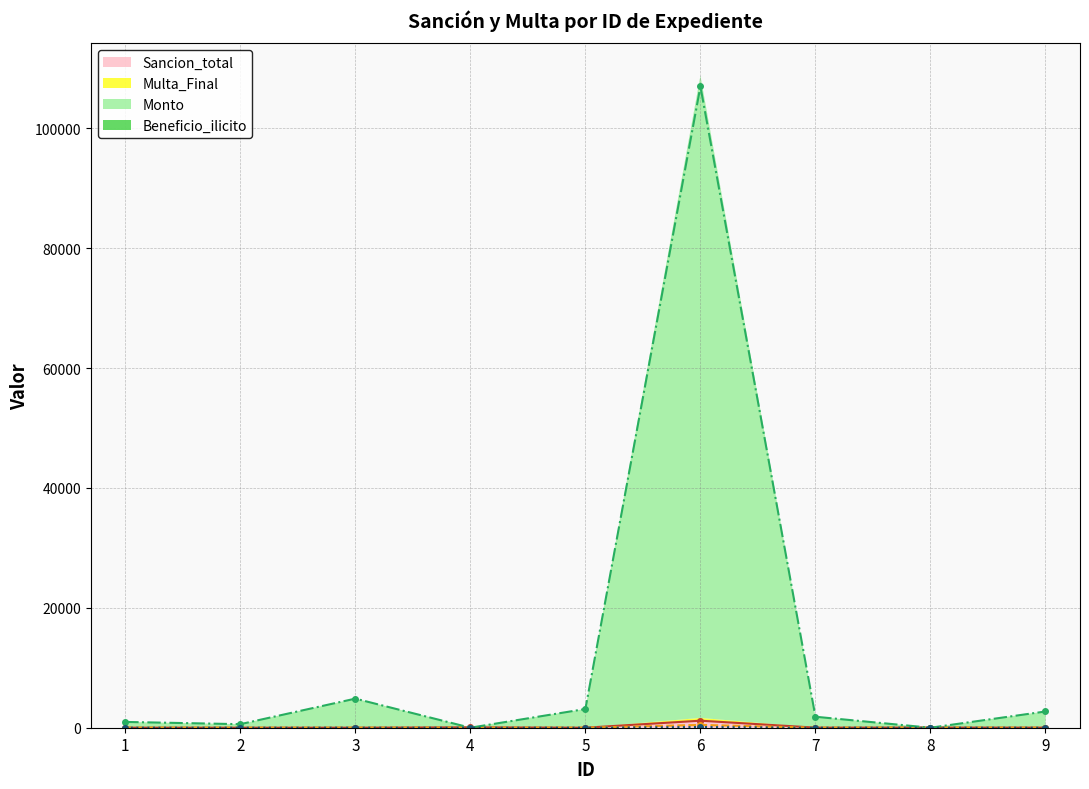

What is the difference between the maximum and second lowest values in the Sancion_total series?

1171.6